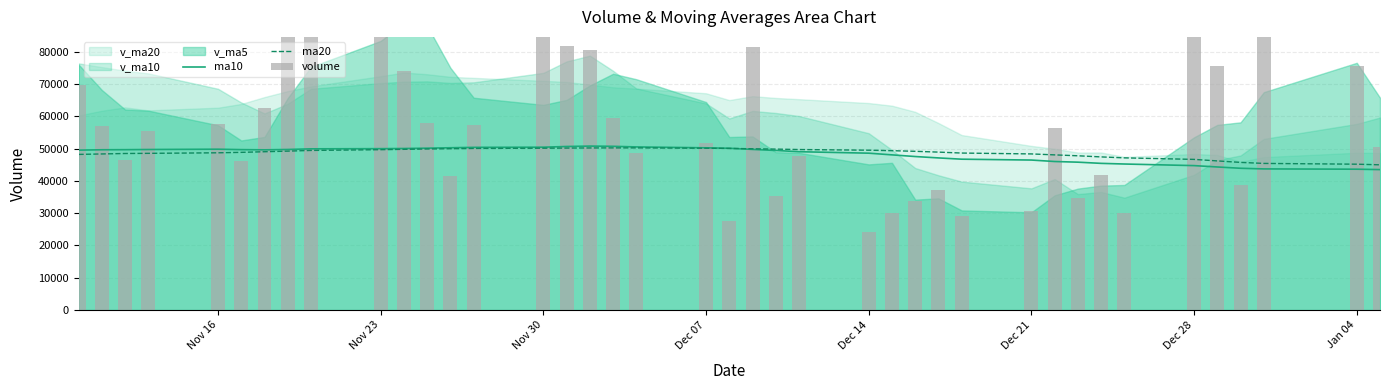

Are the bars grouped side by side (vs. stacked)?

Yes